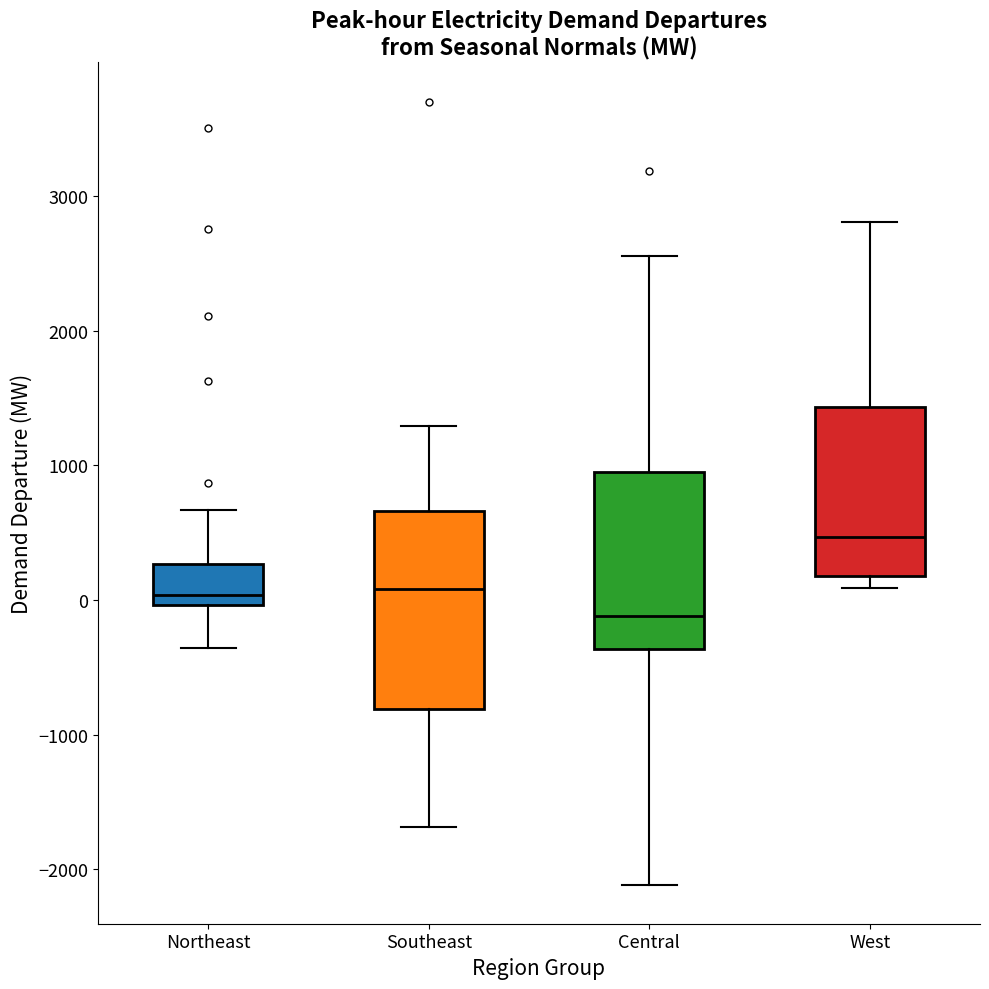

Where does the upper whisker of the box for Central end on the y-axis? The values are not printed on the chart, so give them approximately, as read against the axis.

2600